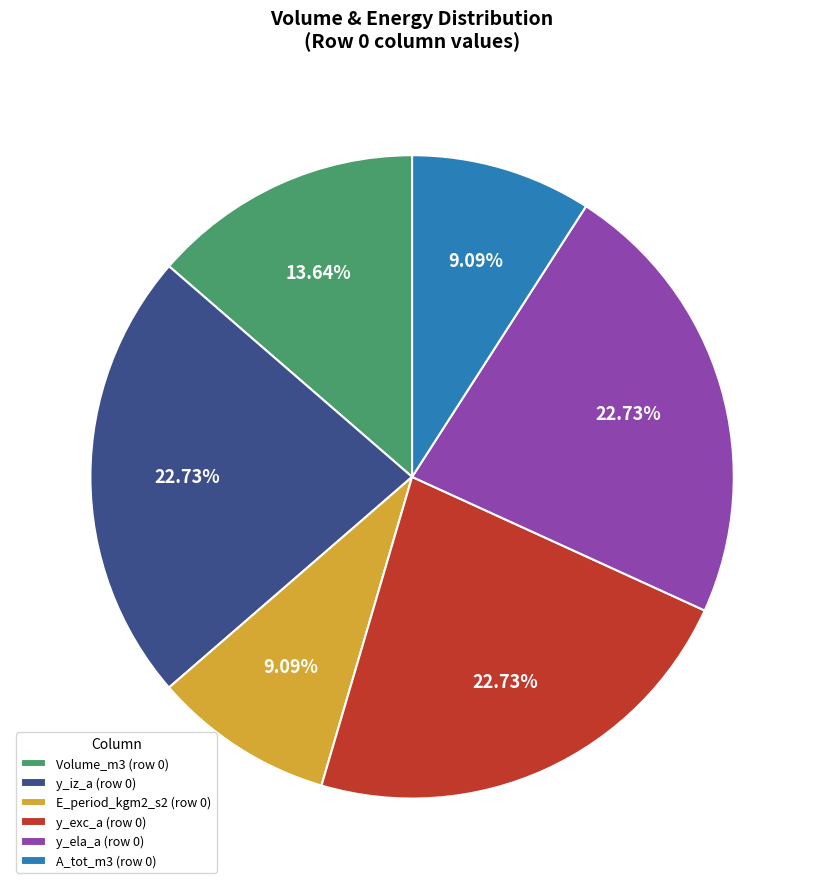

To the nearest percent, what is the difference between the largest and smallest slice percentages?

14%